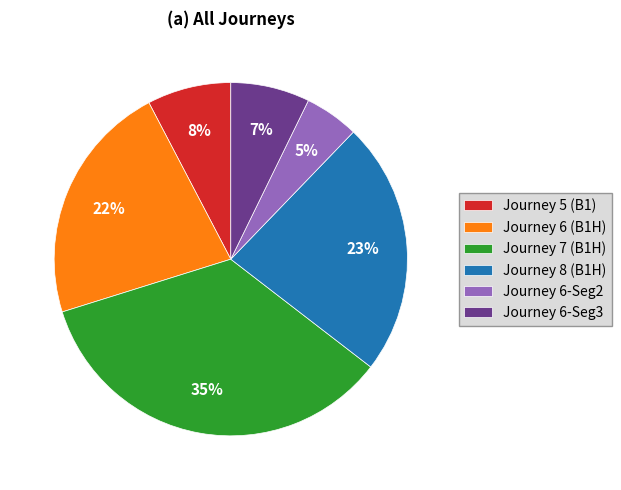

Is the sum of Journey 6 (B1H) and Journey 5 (B1) greater than half?

No